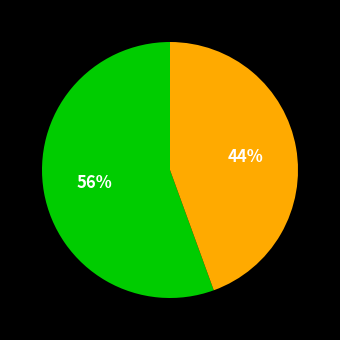

Does any single category account for the majority?

Yes